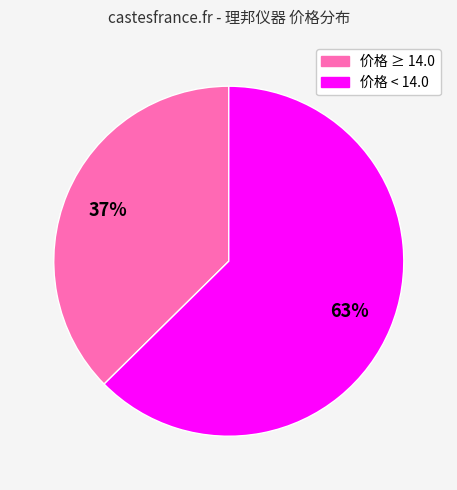

Count the number of slices in the pie.

2